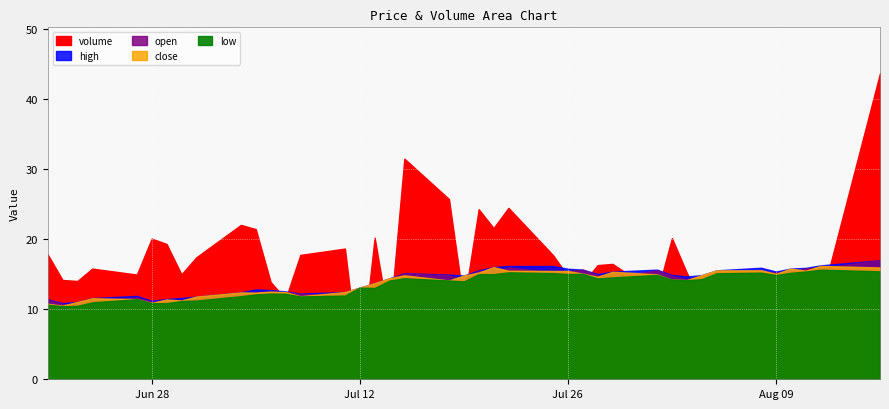

Reading left to right, list all the values displayed in this chart.

volume: 0=177984.0	1=141603.0	2=140122.0	3=157812.0	4=149291.0	5=200568.0	6=192894.0	7=149590.0	8=173904.0	9=220095.0	10=214121.0	11=138797.0	12=114192.0	13=177307.0	14=186353.0	15=11871.0	16=201858.0	17=78247.0	18=314583.0	19=256912.0	20=107442.0	21=242440.0	22=215563.0	23=244362.0	24=177024.0	25=146891.0	26=136792.0	27=162770.0	28=164504.0	29=122372.0	30=201233.0	31=151864.0	32=108693.0	33=151144.0	34=124861.0	35=131654.0	36=144006.0	37=108949.0	38=110288.0	39=436359.0
high: 0=11.4	1=10.9	2=11.0	3=11.6	4=11.9	5=11.2	6=11.4	7=11.6	8=11.8	9=12.4	10=12.8	11=12.7	12=12.5	13=12.2	14=12.4	15=13.1	16=13.7	17=14.4	18=15.1	19=14.9	20=14.8	21=15.5	22=16.0	23=16.2	24=16.2	25=15.8	26=15.6	27=15.0	28=15.3	29=15.6	30=14.9	31=14.7	32=14.8	33=15.5	34=15.9	35=15.4	36=15.8	37=15.9	38=16.2	39=17.0
low: 0=10.6	1=10.4	2=10.5	3=11.0	4=11.4	5=10.9	6=10.8	7=11.2	8=11.2	9=11.9	10=12.1	11=12.2	12=12.2	13=11.8	14=11.9	15=13.1	16=13.0	17=14.1	18=14.4	19=14.1	20=14.0	21=15.0	22=15.0	23=15.2	24=15.1	25=15.0	26=15.0	27=14.4	28=14.5	29=14.9	30=14.2	31=14.1	32=14.3	33=15.1	34=15.2	35=14.9	36=15.2	37=15.4	38=15.6	39=15.4
close: 0=10.8	1=10.5	2=11.0	3=11.6	4=11.4	5=10.9	6=11.4	7=11.2	8=11.8	9=12.4	10=12.4	11=12.5	12=12.4	13=11.9	14=12.4	15=13.1	16=13.7	17=14.4	18=14.8	19=14.1	20=14.8	21=15.2	22=16.0	23=15.5	24=15.5	25=15.4	26=15.1	27=14.6	28=15.3	29=15.0	30=14.2	31=14.1	32=14.8	33=15.5	34=15.5	35=15.0	36=15.8	37=15.5	38=16.2	39=15.9
open: 0=11.3	1=10.7	2=10.5	3=11.1	4=11.7	5=11.0	6=10.9	7=11.2	8=11.3	9=11.9	10=12.3	11=12.3	12=12.4	13=12.2	14=11.9	15=13.1	16=13.3	17=14.3	18=15.1	19=14.8	20=14.1	21=15.5	22=15.1	23=16.0	24=15.1	25=15.4	26=15.6	27=14.9	28=14.5	29=15.5	30=14.7	31=14.2	32=14.6	33=15.3	34=15.4	35=15.2	36=15.2	37=15.8	38=15.9	39=17.0